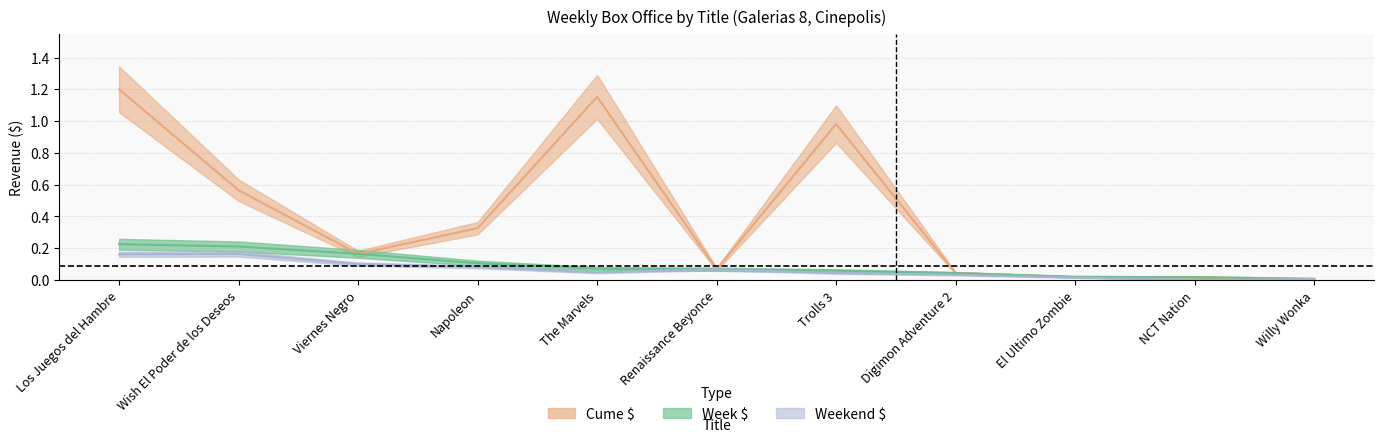

The Weekend $ series shows 0.0 at Napoleon. True or false?

False